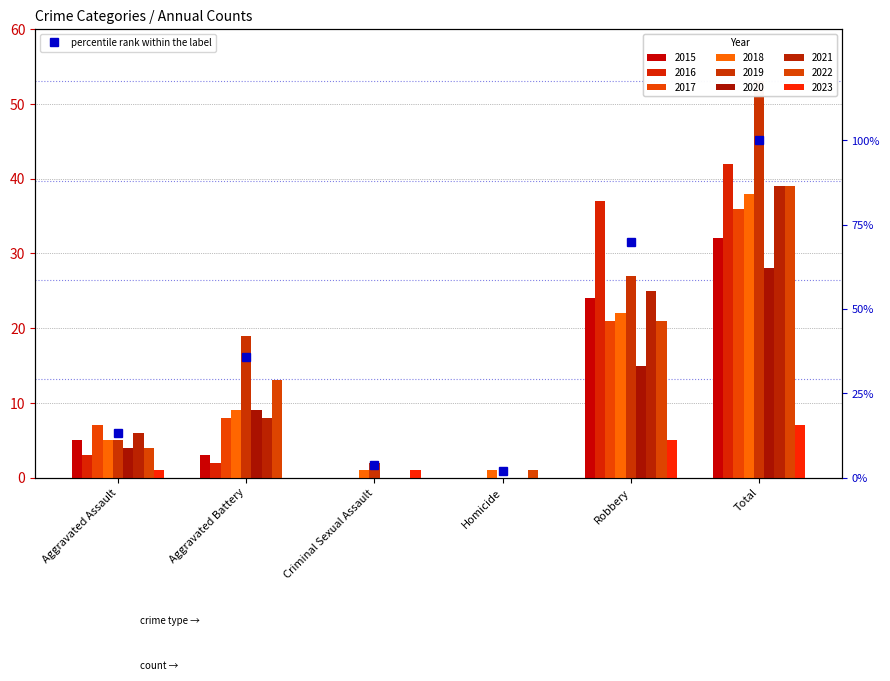

Rank the categories by value from highest to lowest.

Total, Robbery, Aggravated Battery, Aggravated Assault, Criminal Sexual Assault, Homicide